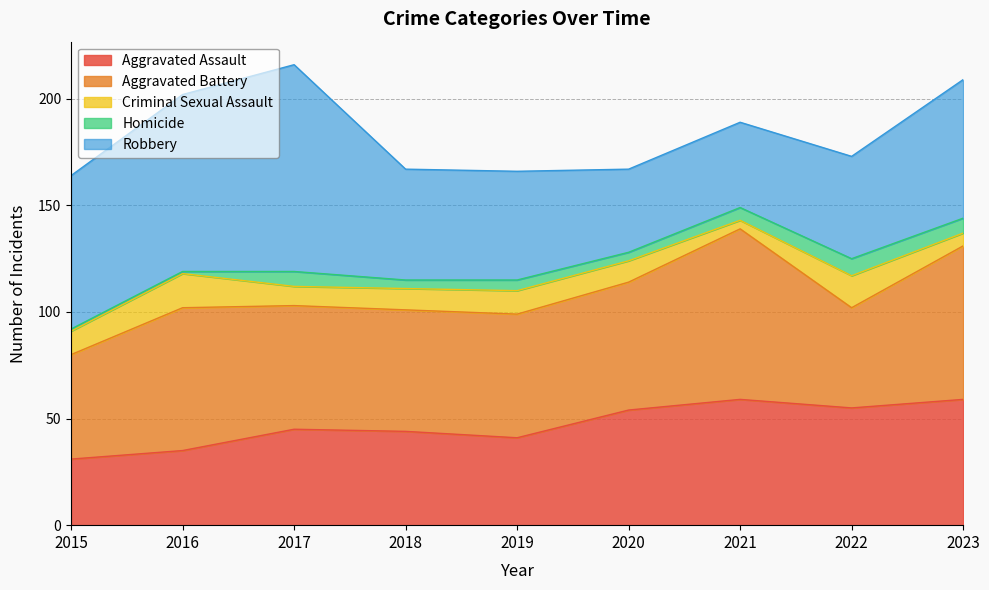

How many interior local valleys does the Aggravated Assault series have?

2